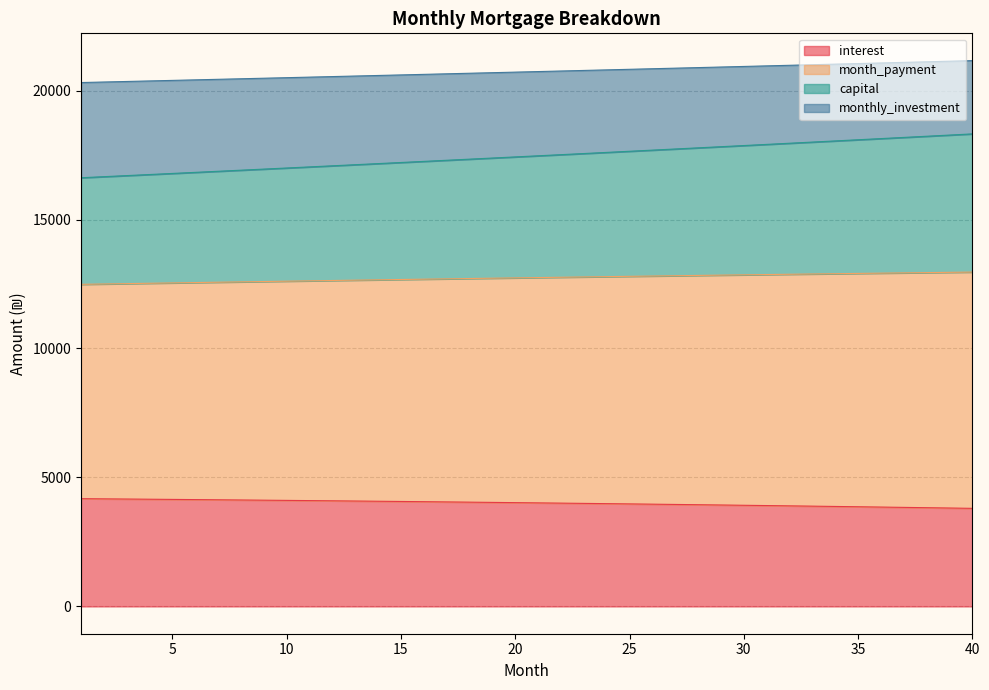

What is the lowest value of the interest series?

3802.4